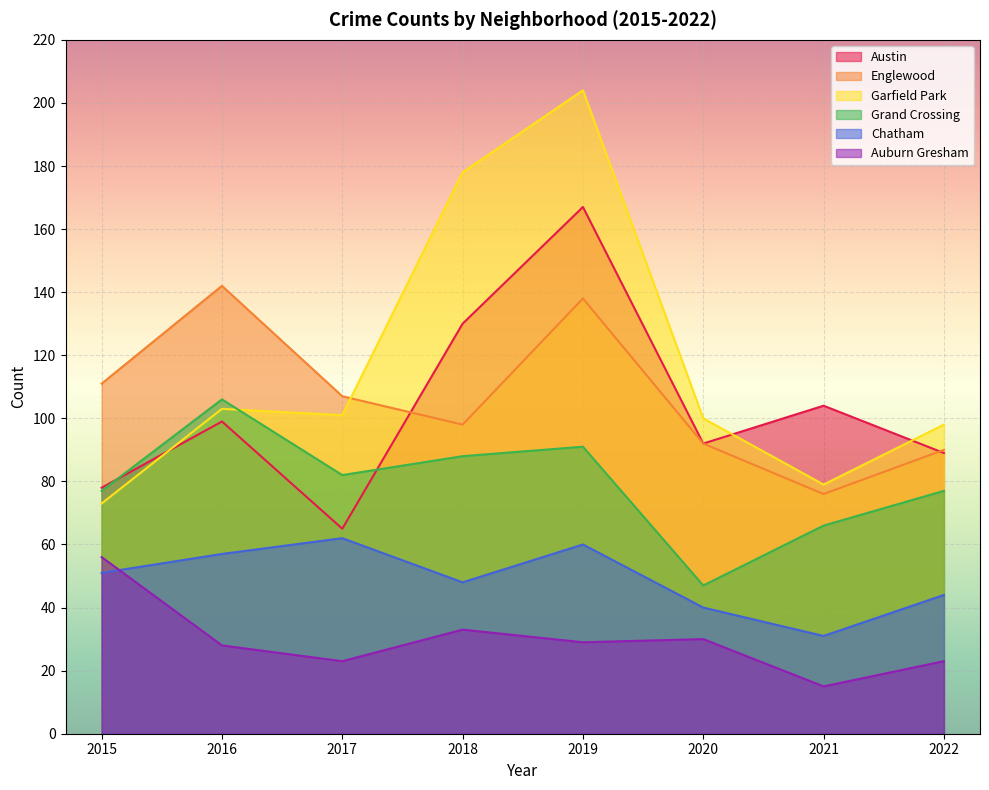

Which has a higher value, 2020 or 2016?

2016